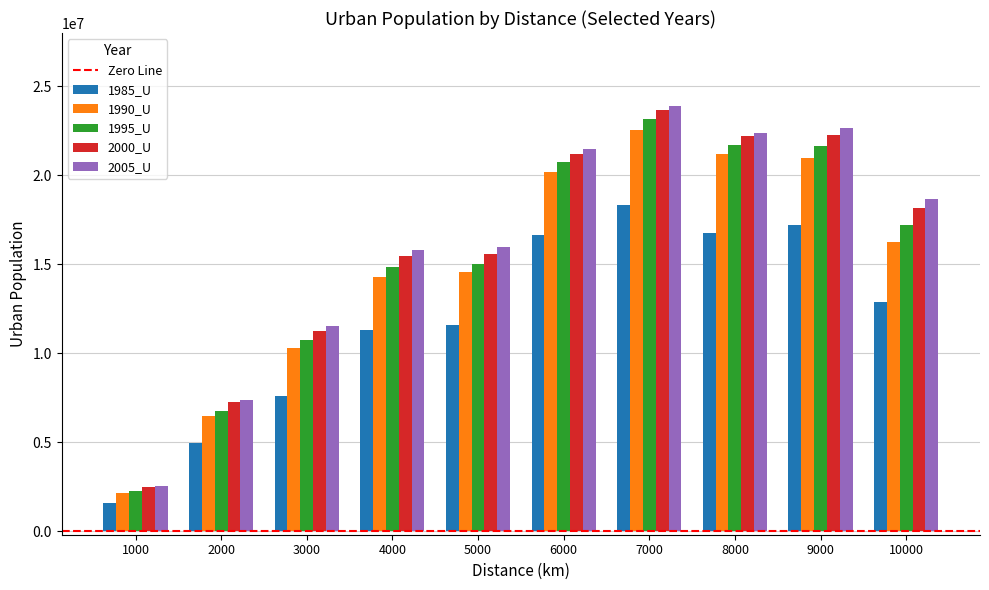

What is the greatest value displayed?

23903593